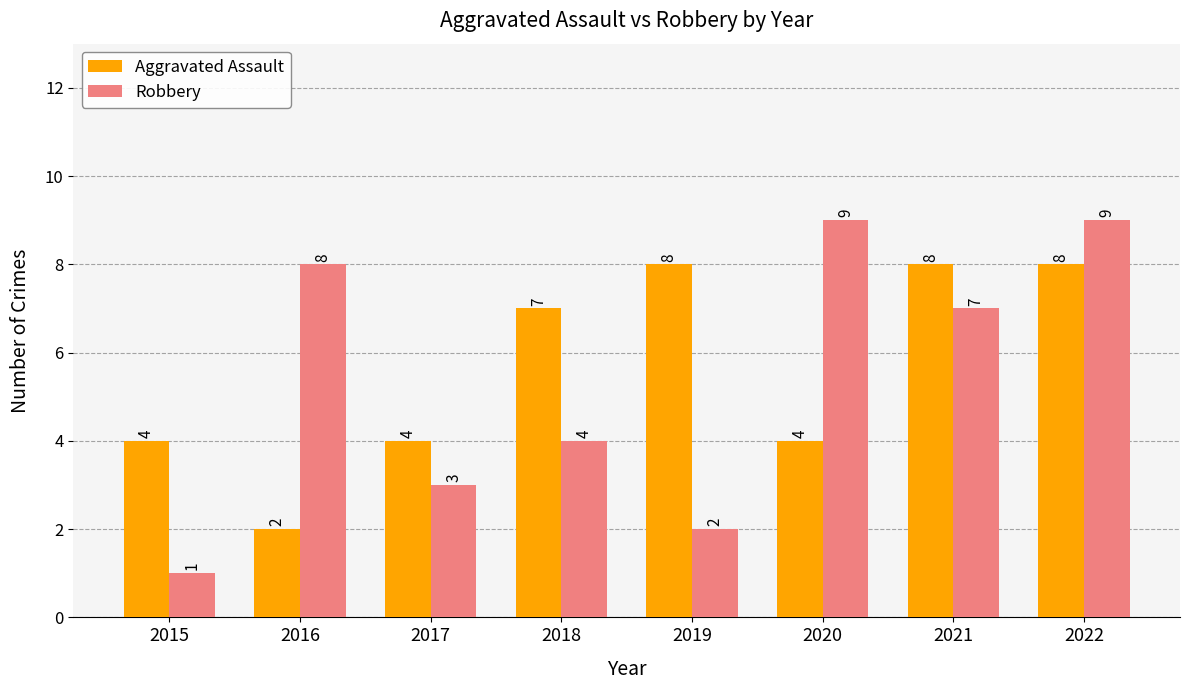

Are the bars horizontal?

No